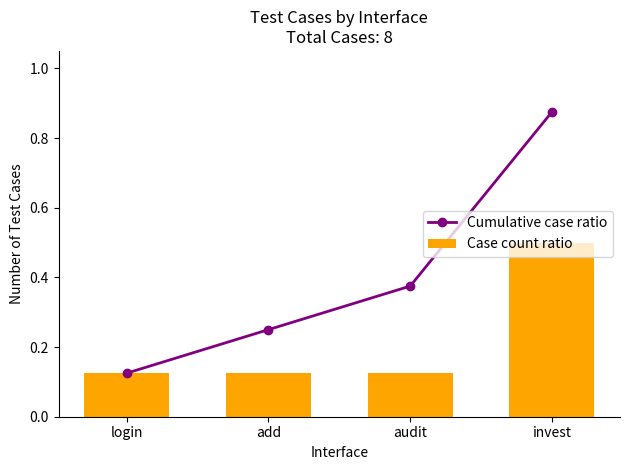

What position from the right is add?

3